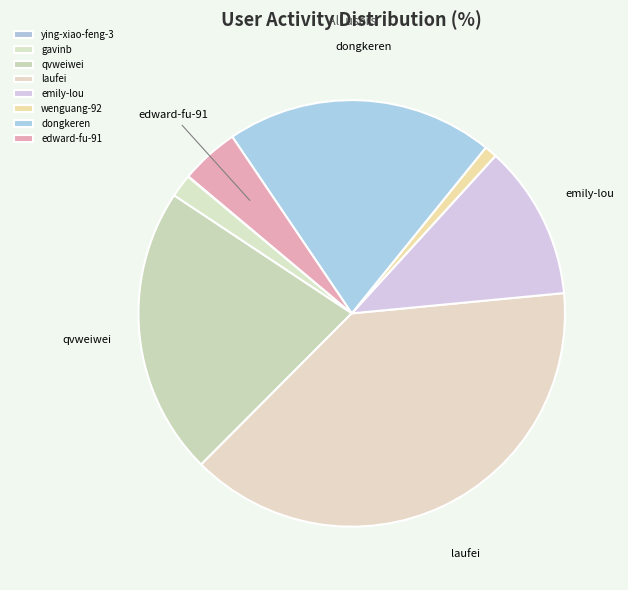

What percentage is the edward-fu-91 slice, to the nearest percent?

4%